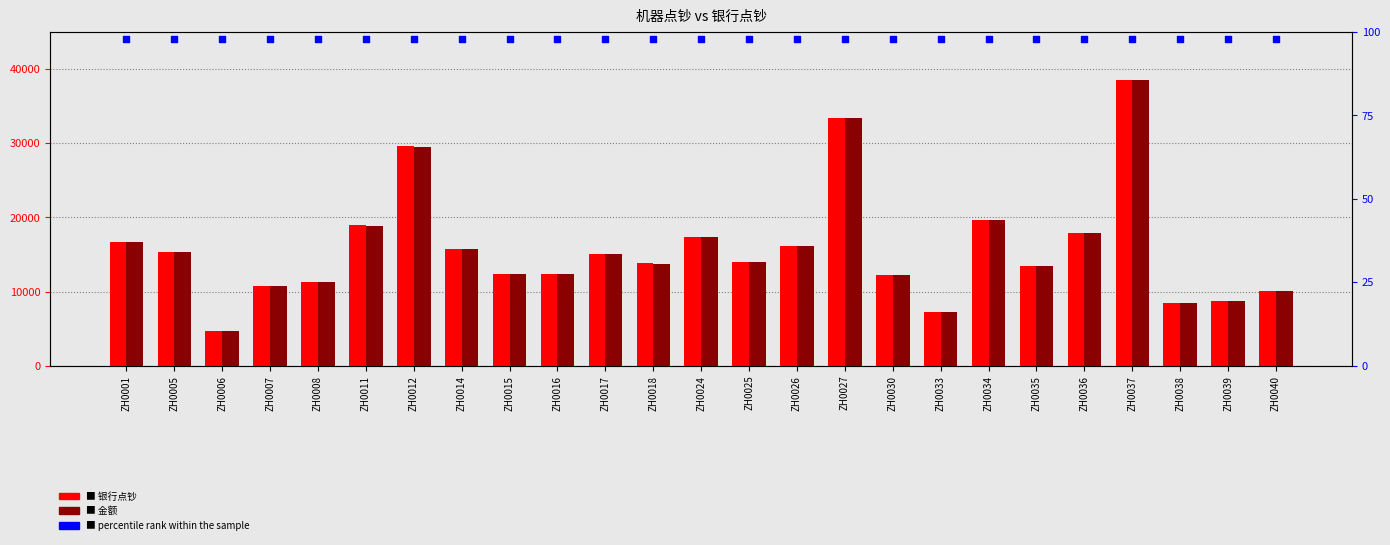

Is the value of 金额 at ZH0038 greater than the value of percentile rank within the sample at ZH0014?

Yes